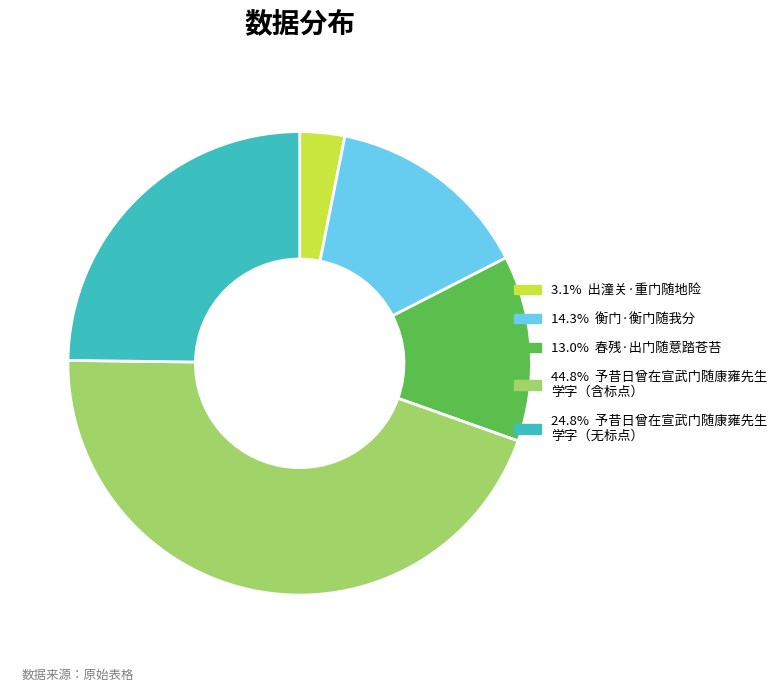

Is there a majority slice in this chart?

No